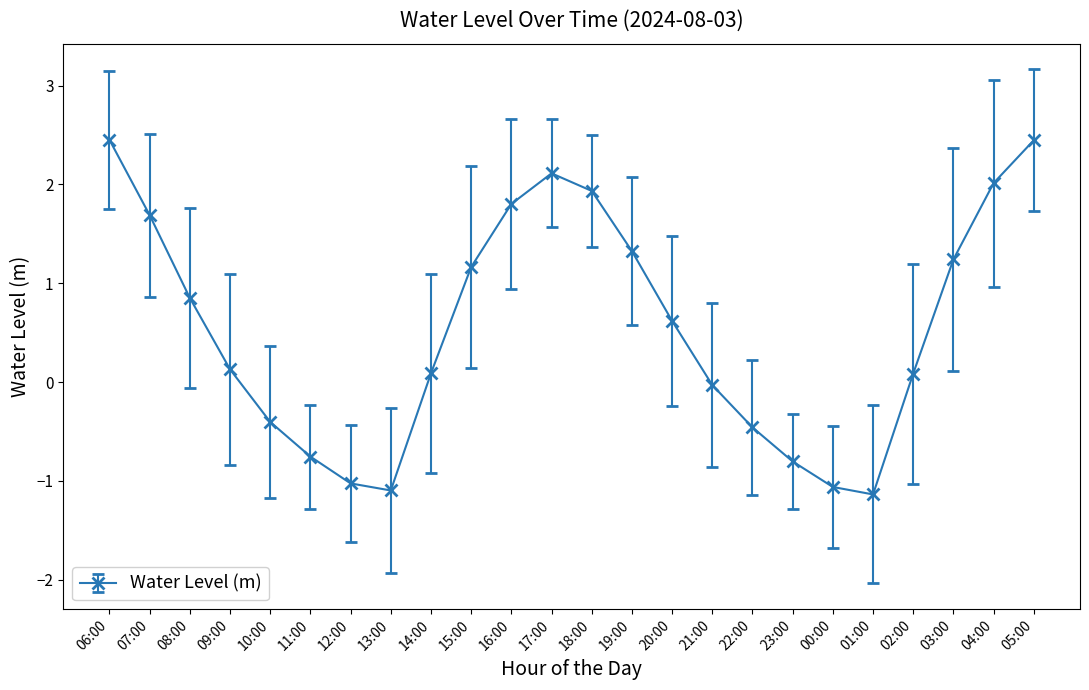

What is the smallest value displayed?

-1.1